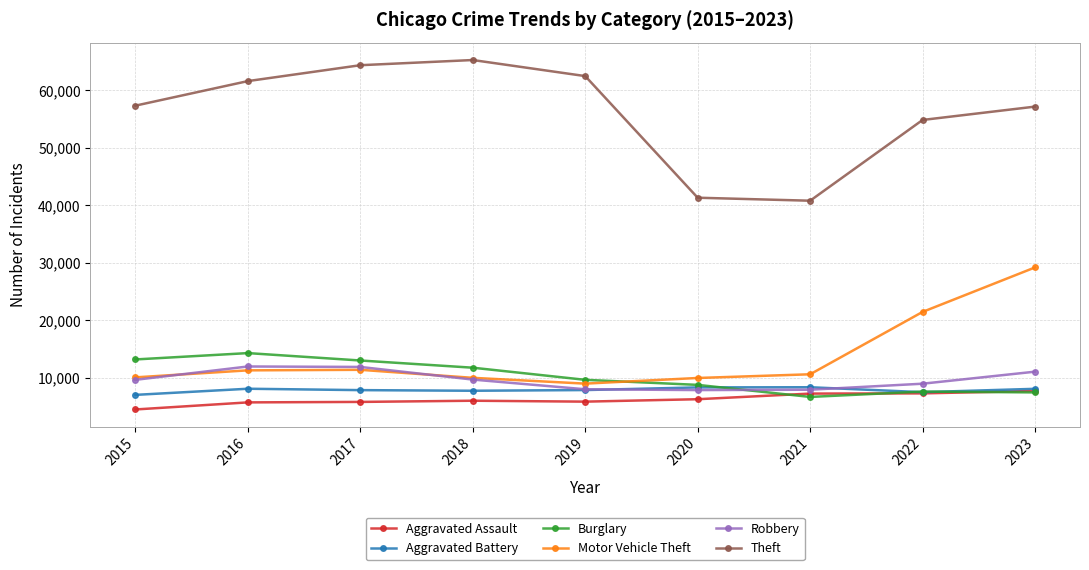

Is this an area chart (filled region under the line)?

No